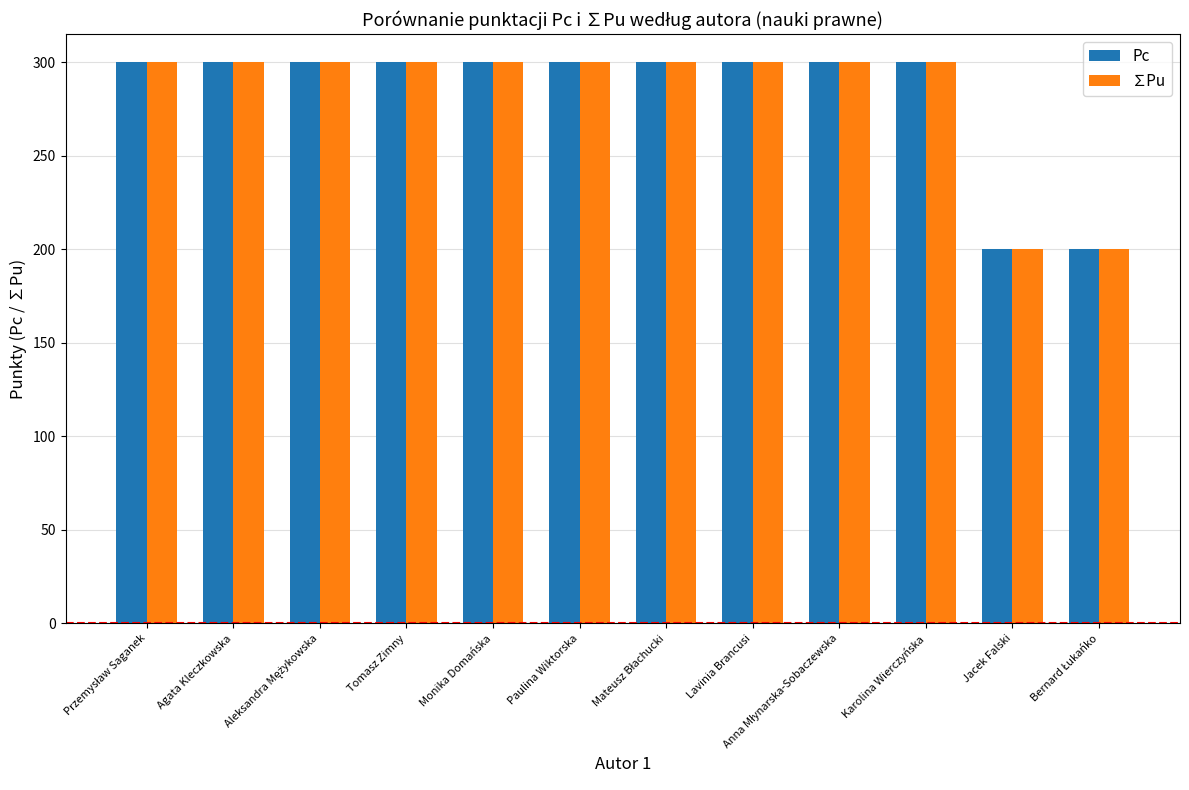

What is the total value across all series at Lavinia Brancusi?

600